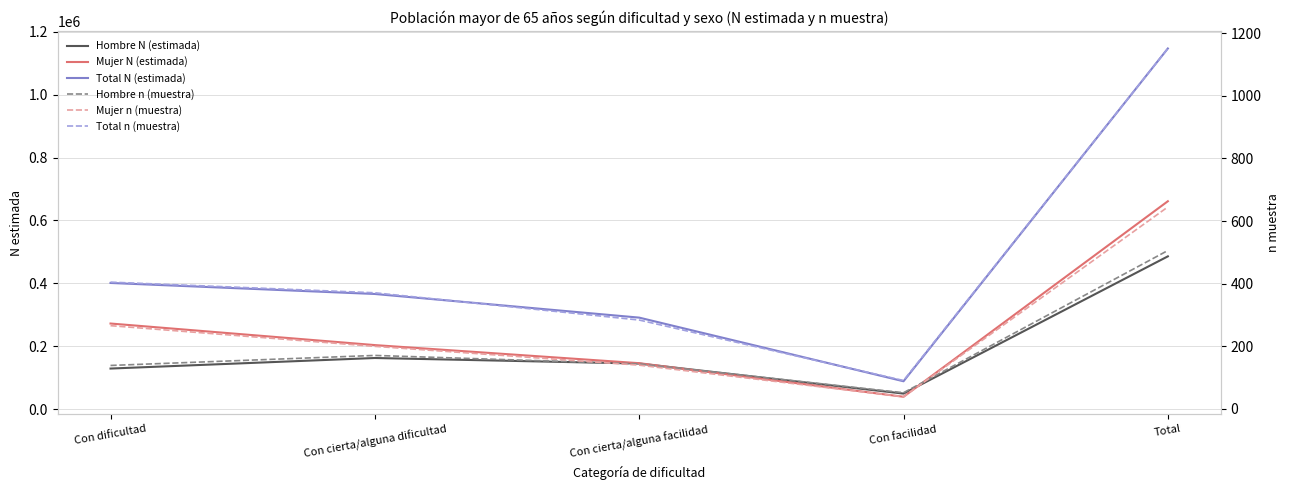

Reading left to right, list all the values displayed in this chart.

Hombre N (estimada): 128991	162555	144916	49342	485804
Mujer N (estimada): 272212	203597	146067	39235	661112
Total N (estimada): 401203	366153	290984	88576	1146916
Hombre n (muestra): 139	171	144	52	506
Mujer n (muestra): 266	200	140	39	645
Total n (muestra): 405	371	284	91	1151